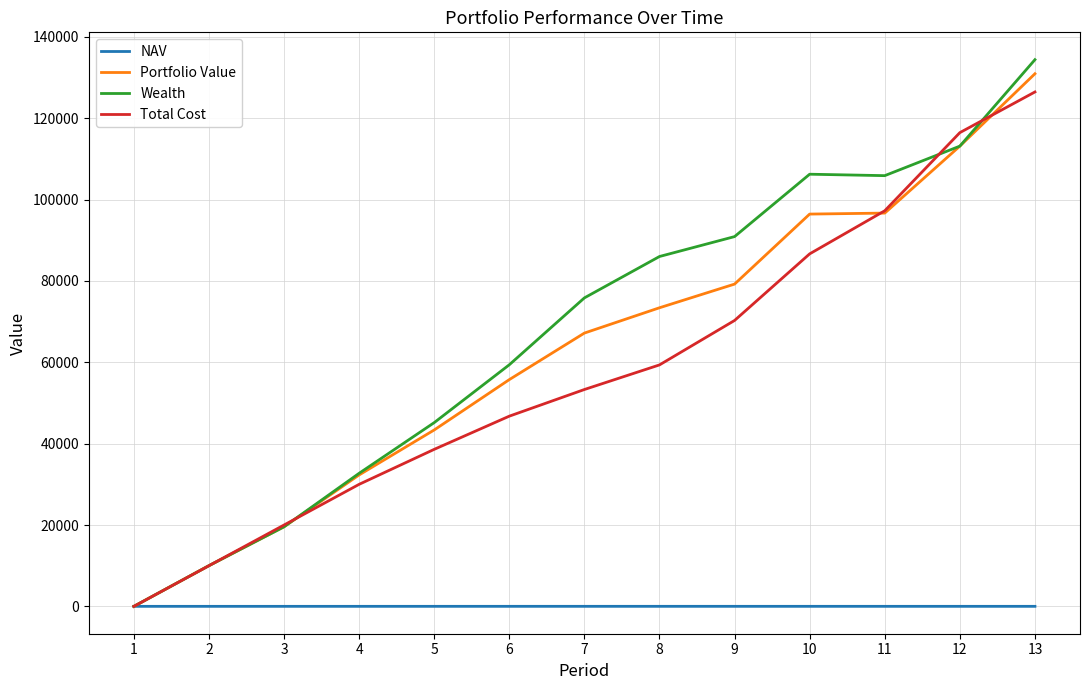

The value of Total Cost at 5 is 50912.6. True or false?

False